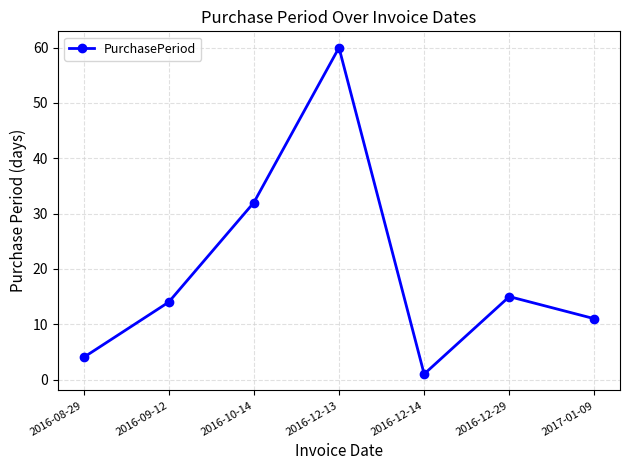

What is the label of the 7th point from the right?

2016-08-29